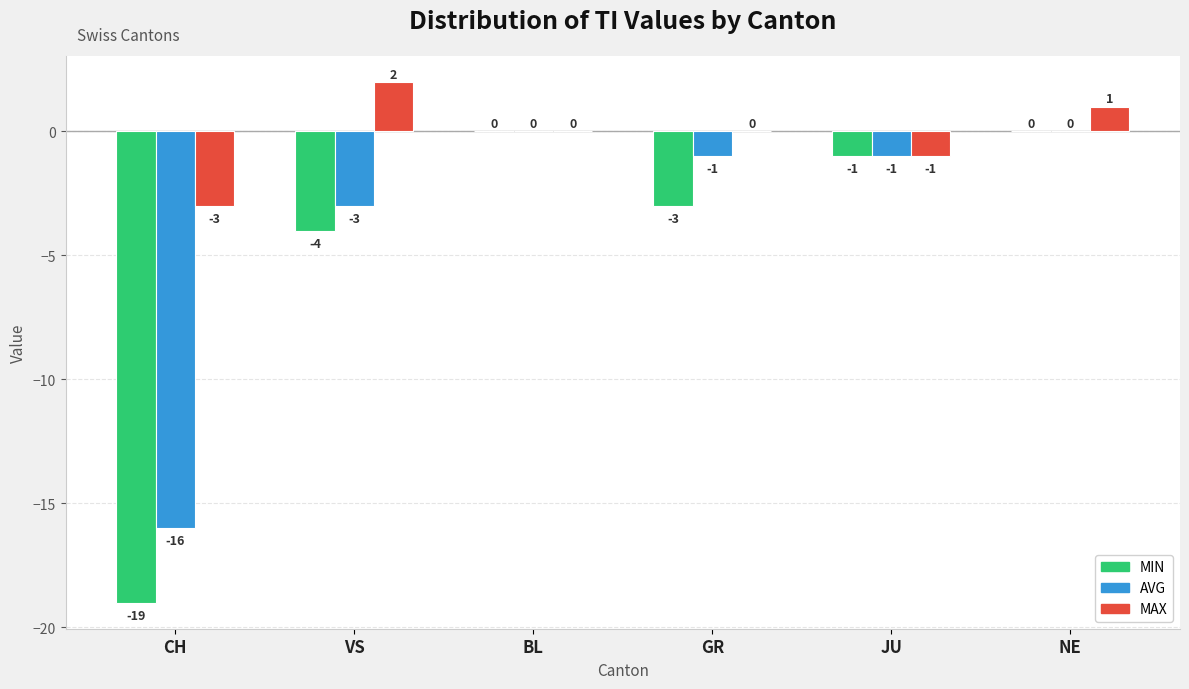

Is the value of AVG at JU greater than the value of MIN at NE?

No